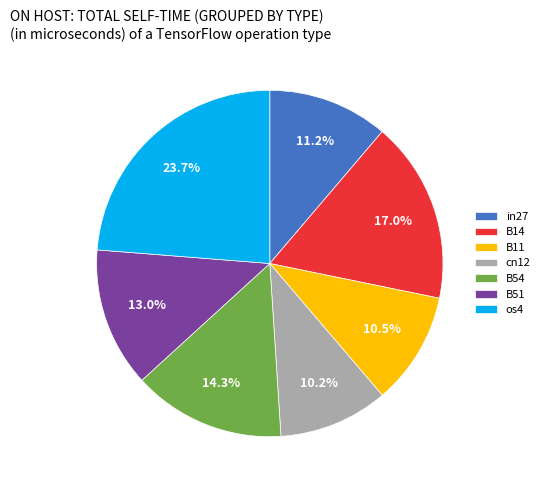

Which slice is the largest?

os4